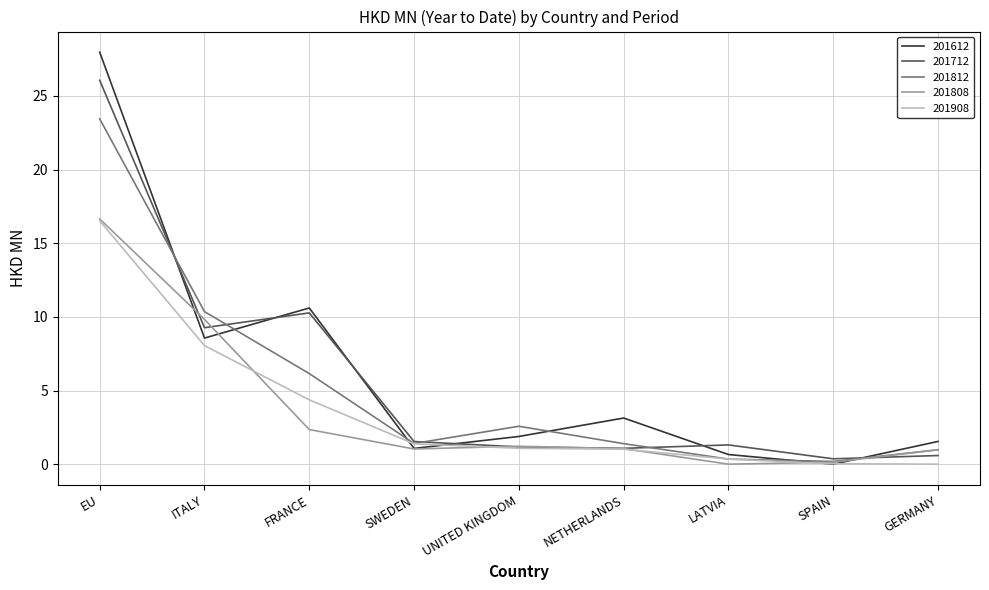

After their last crossing, which series has the higher values: 201612 or 201712?

201612